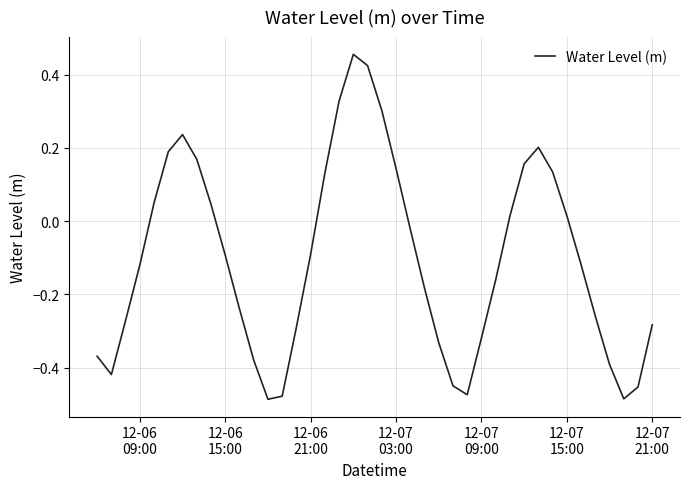

What is the difference between the maximum and minimum values?

0.9